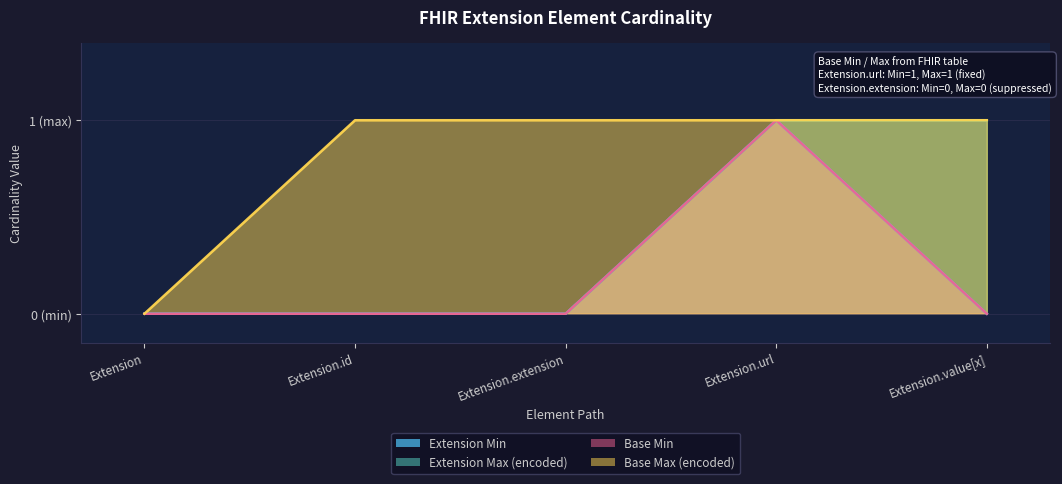

What are all the series names shown in the legend?

Extension Min, Extension Max (encoded), Base Min, Base Max (encoded)